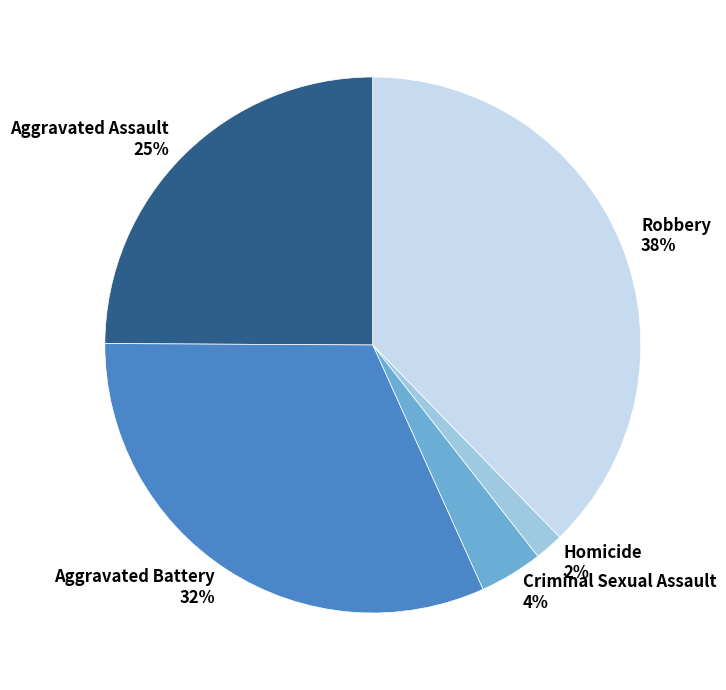

To the nearest percent, what is the average slice percentage?

20%